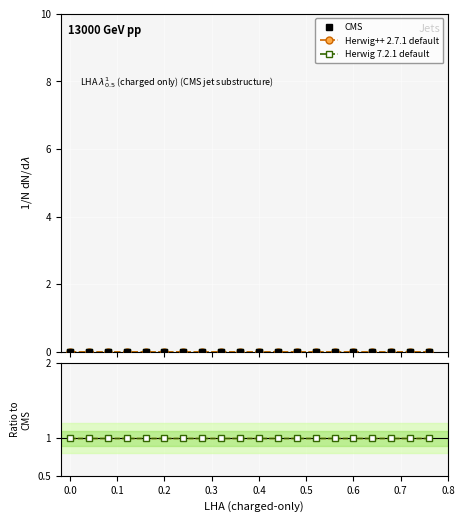

List the series in order of their peak value, lowest first.

CMS, Herwig++ 2.7.1 default, Herwig 7.2.1 default